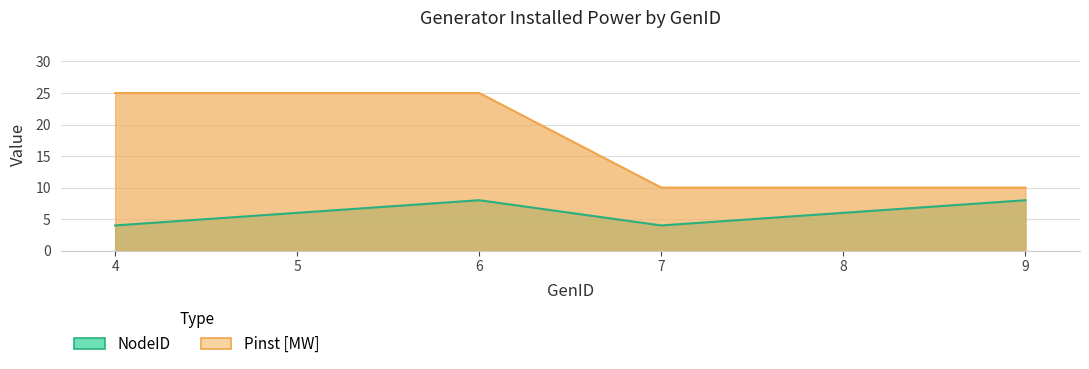

Does the chart display data point markers on the line(s)?

No